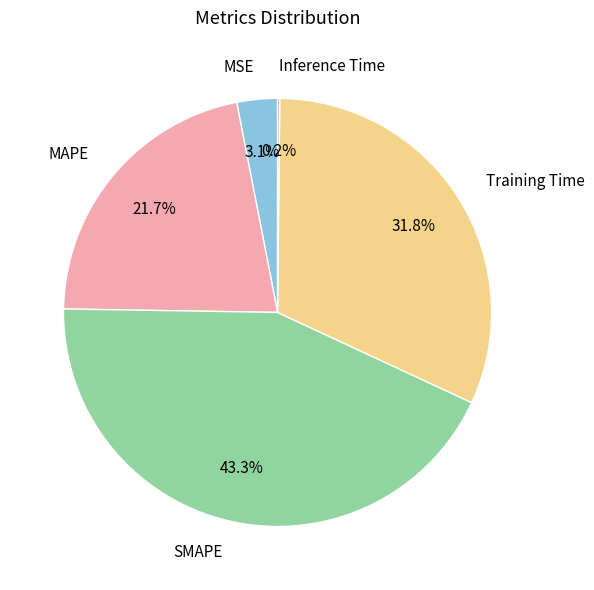

Does Training Time account for over 50% of the chart?

No